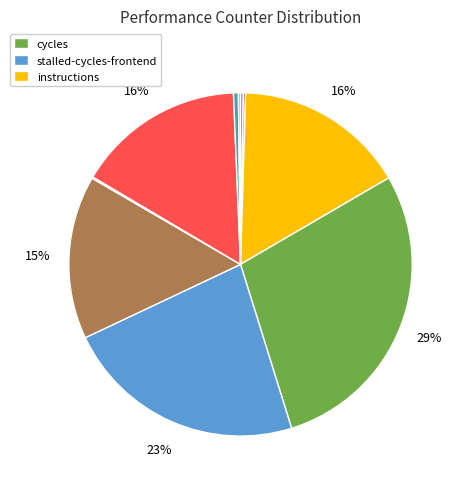

Is there a majority slice in this chart?

No